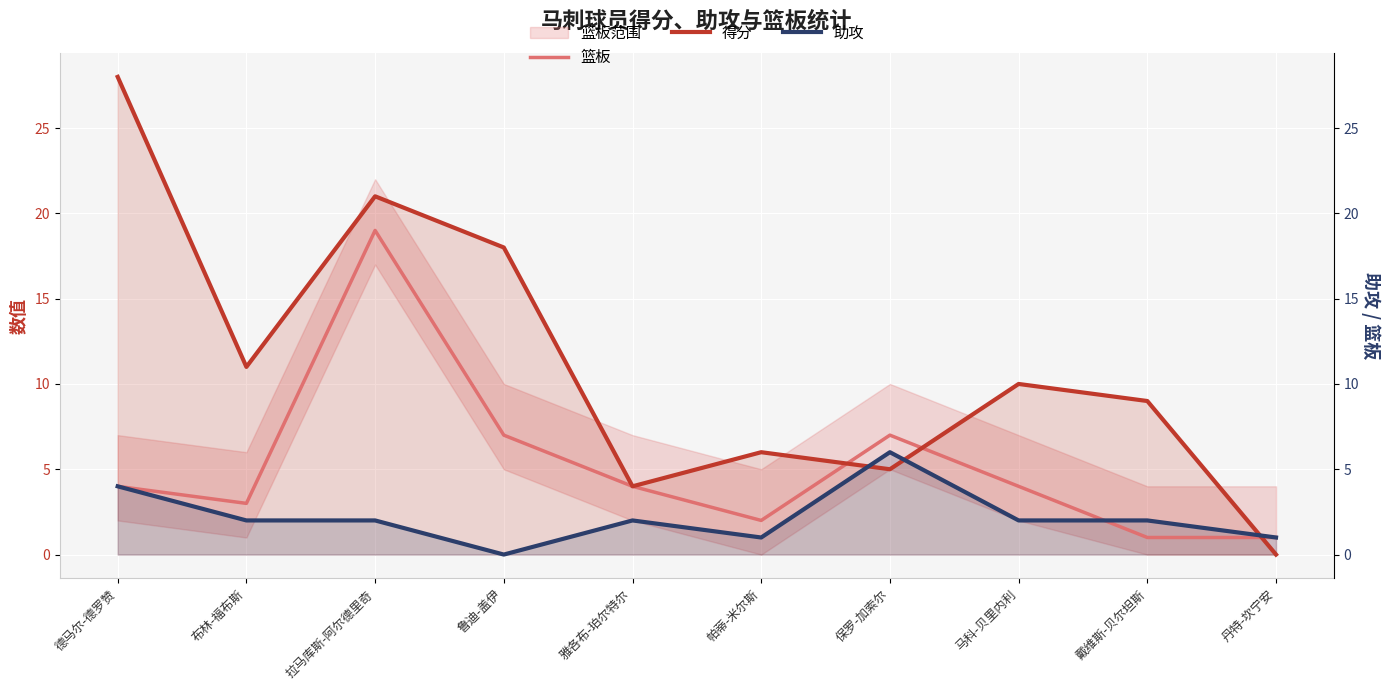

What is the total value across all series at 雅各布-珀尔特尔?

10